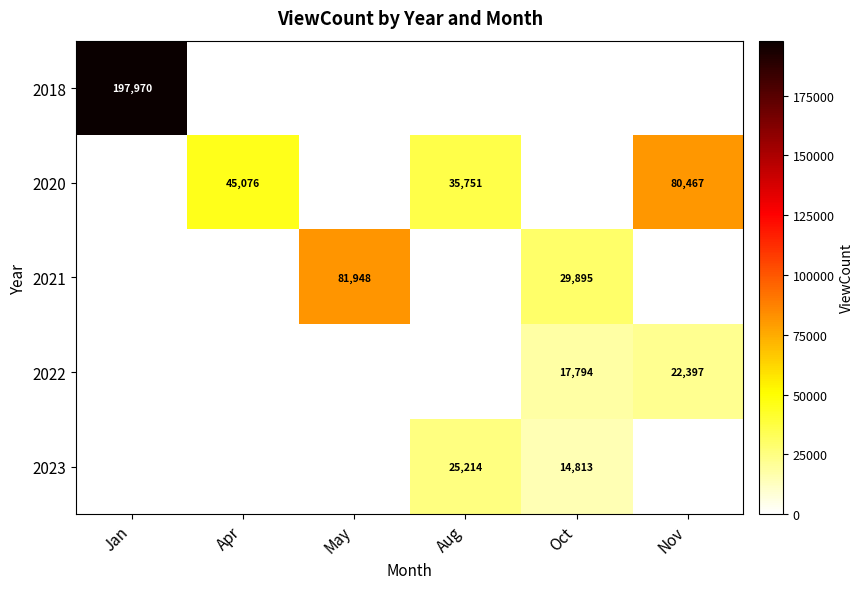

True or false: 2020 has a value of 70655 at Apr.

False